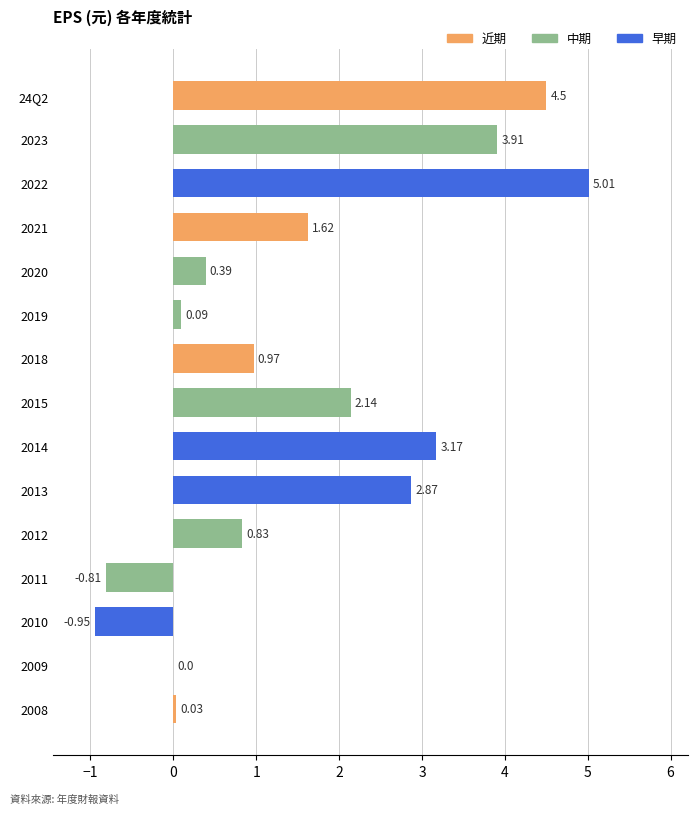

Where is the data nearest to the value 2?

2015